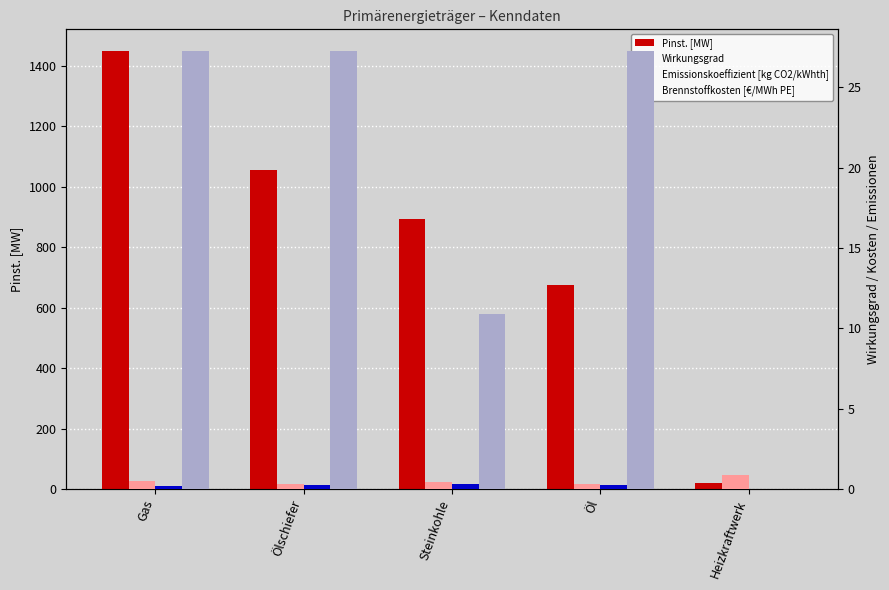

At which label does Brennstoffkosten [€/MWh PE] reach its peak?

Gas